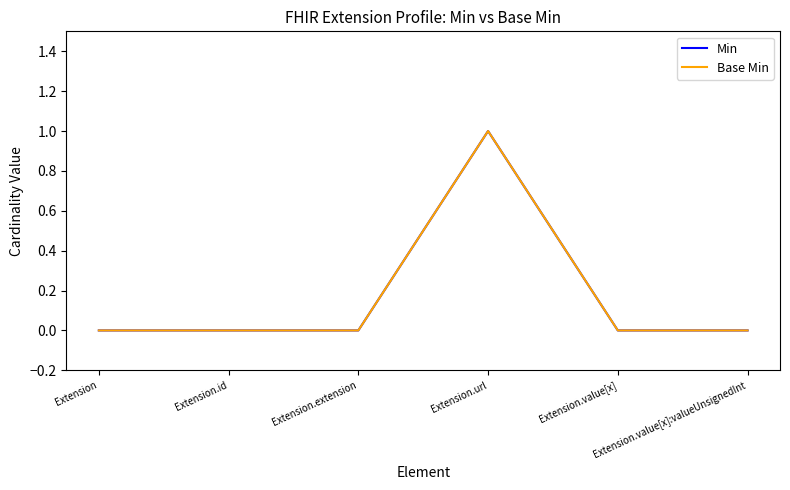

Reading left to right, transcribe all the data shown in this chart.

Min: Extension=0	Extension.id=0	Extension.extension=0	Extension.url=1	Extension.value[x]=0	Extension.value[x]:valueUnsignedInt=0
Base Min: Extension=0	Extension.id=0	Extension.extension=0	Extension.url=1	Extension.value[x]=0	Extension.value[x]:valueUnsignedInt=0